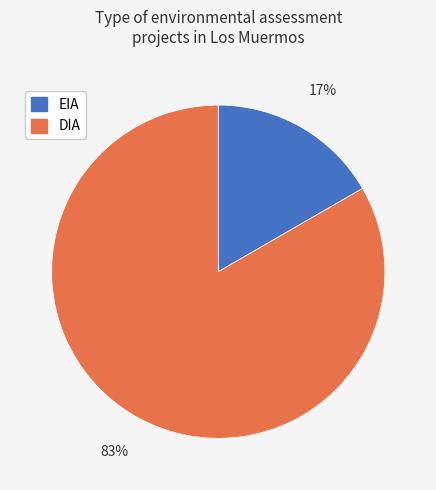

Is it true that EIA is 3% of the pie?

False